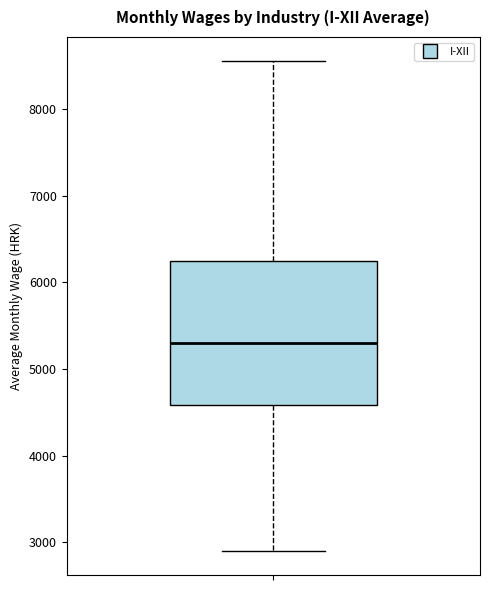

Read this box plot against the y-axis: the position of the median line, the range covered by the box, and the ends of both whiskers. The values are not printed on the chart, so give them approximately, as read against the axis.

median 5300, box 4600 to 6200, whiskers 2900 to 8600